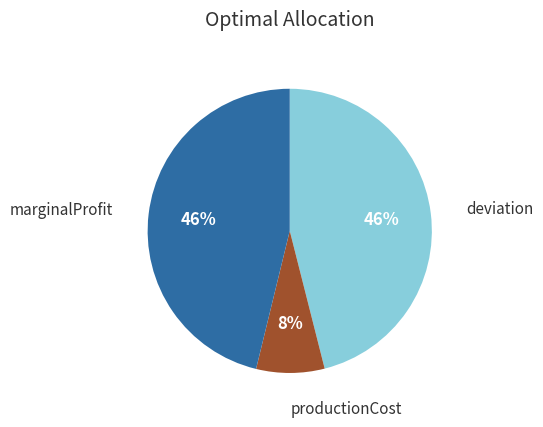

Does any single category account for the majority?

No